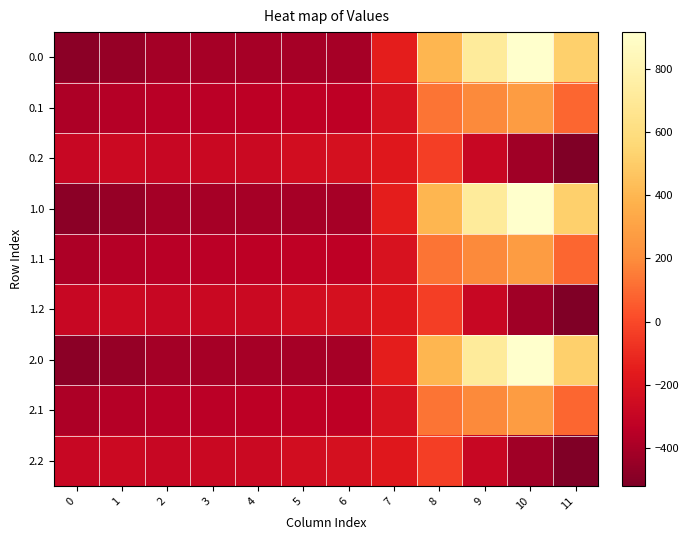

What is the spread (max minus min) of values at 5?

159.8